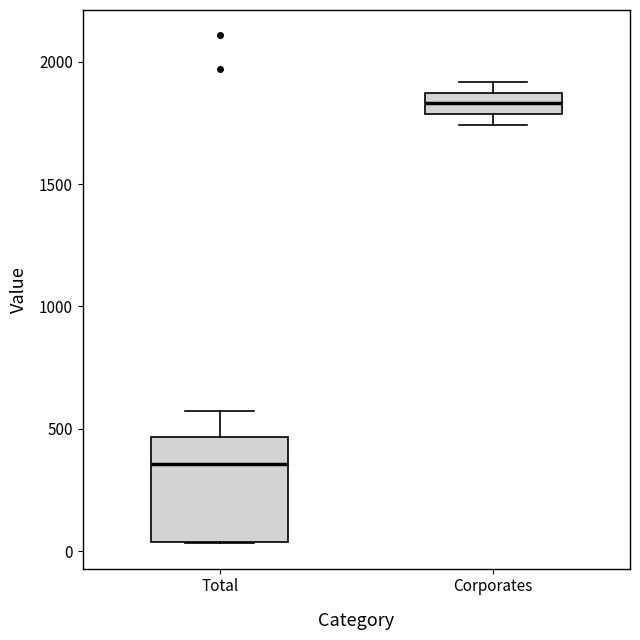

Comparing the boxes themselves (not the whiskers), which one is the tallest?

Total